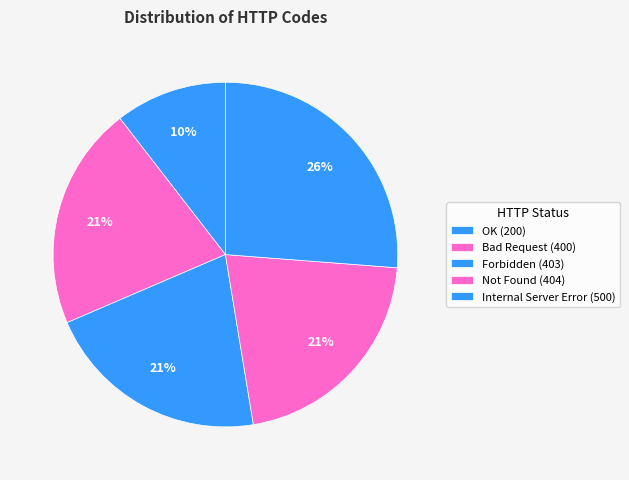

Which slice is the largest?

Internal Server Error